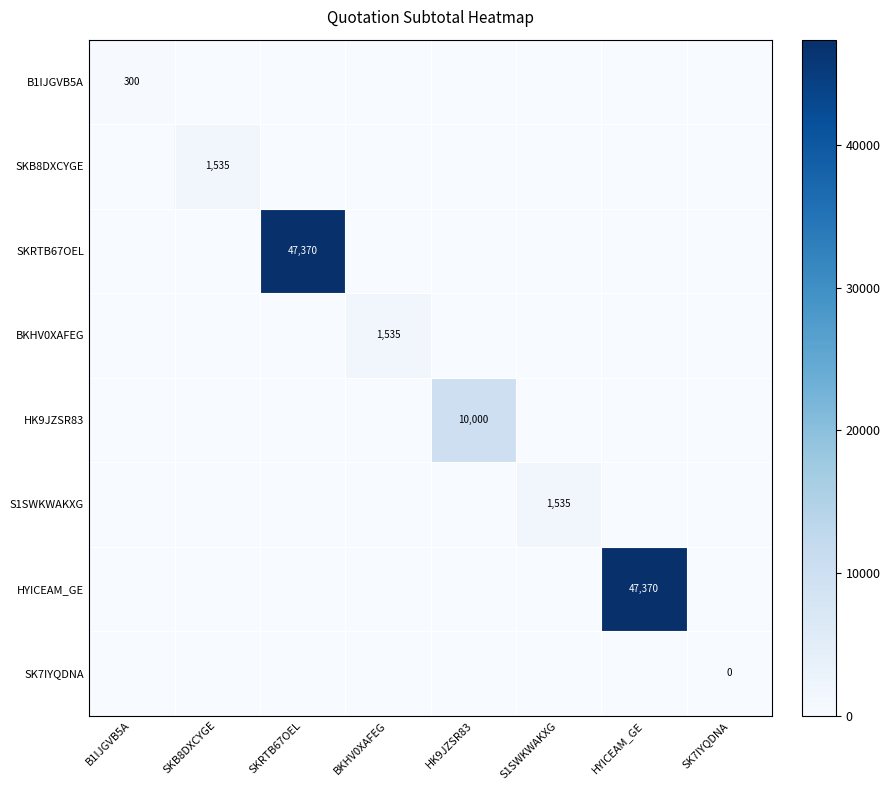

What is the difference between the HK9JZSR83 values at HK9JZSR83 and SK7IYQDNA?

10000.0